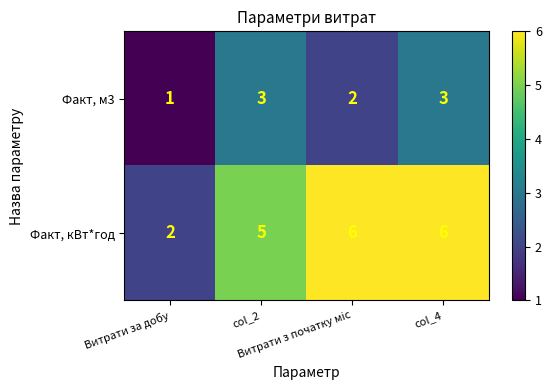

What is the highest value of the Факт, кВт*год series?

6